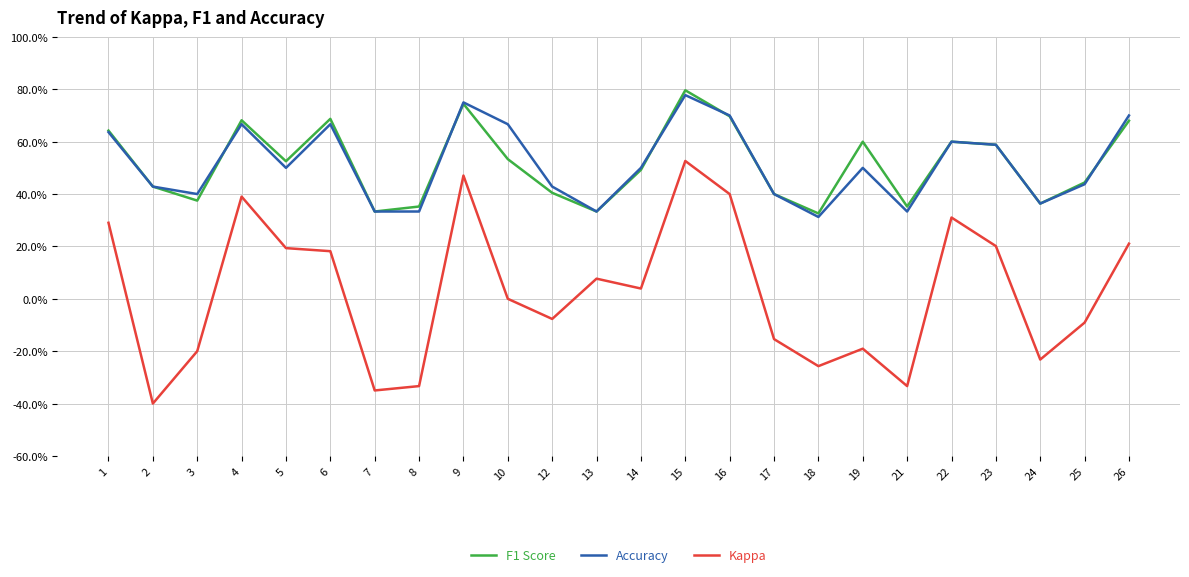

Does the chart display data point markers on the line(s)?

No